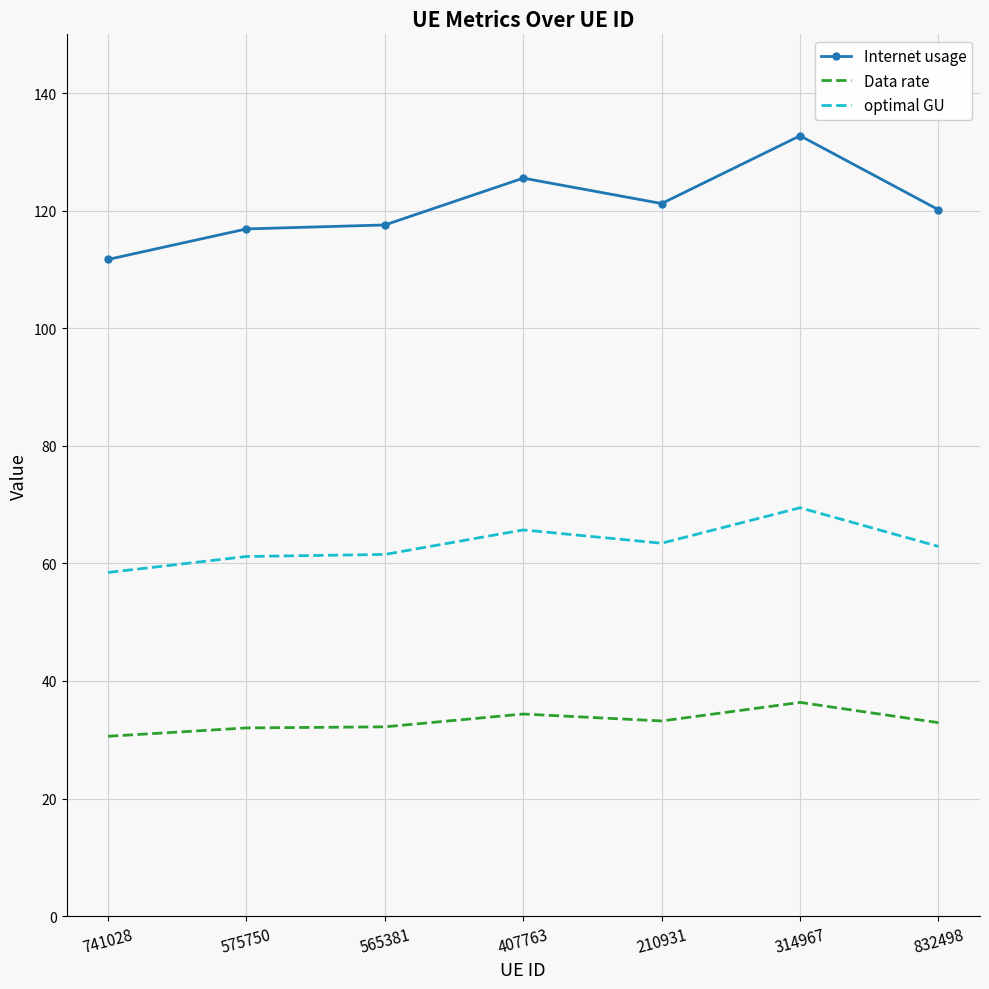

What is the greatest value displayed?

132.7